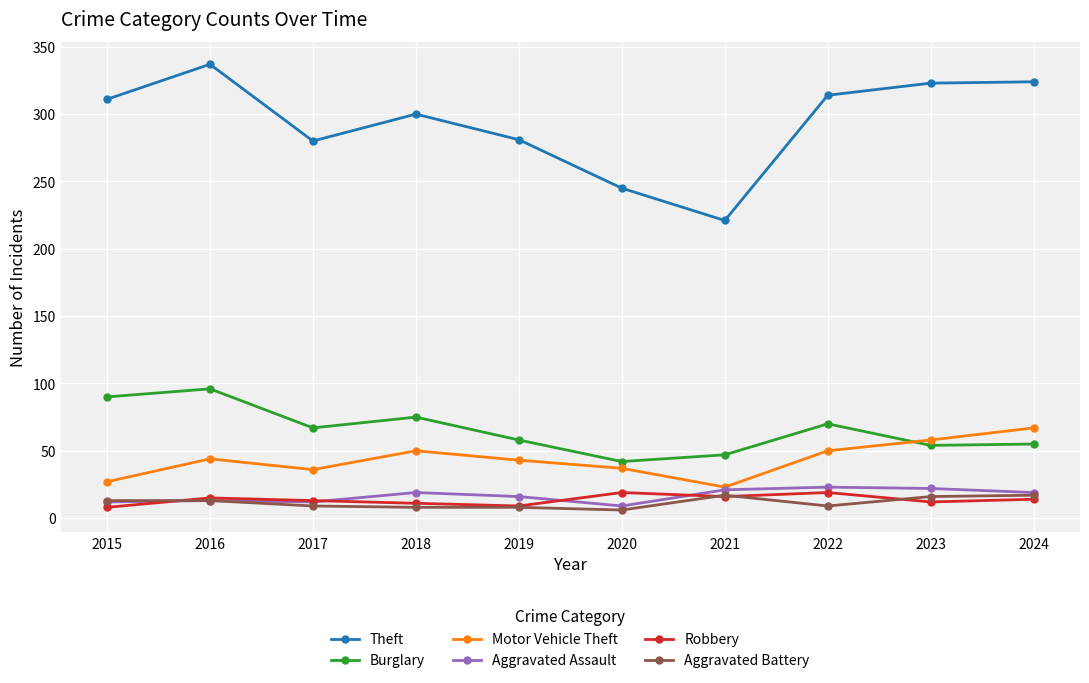

The value of Motor Vehicle Theft at 2019 is 74. True or false?

False